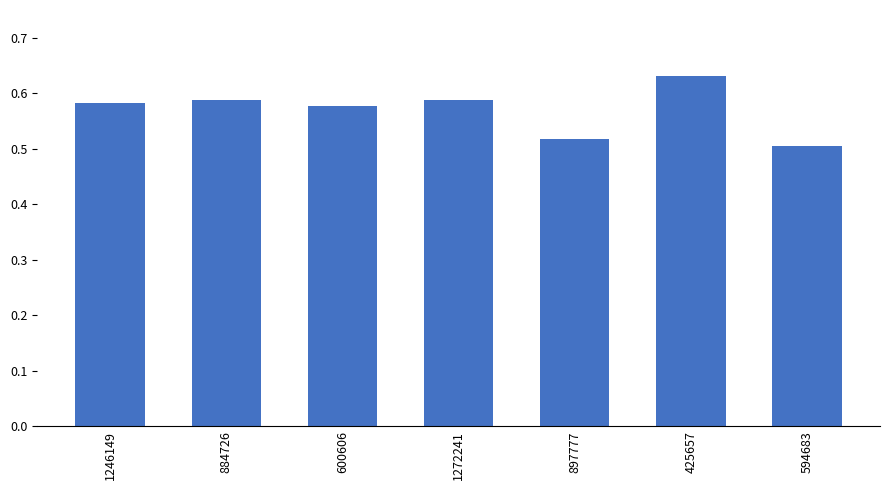

True or false: the data shows 0.5 at 594683.

True